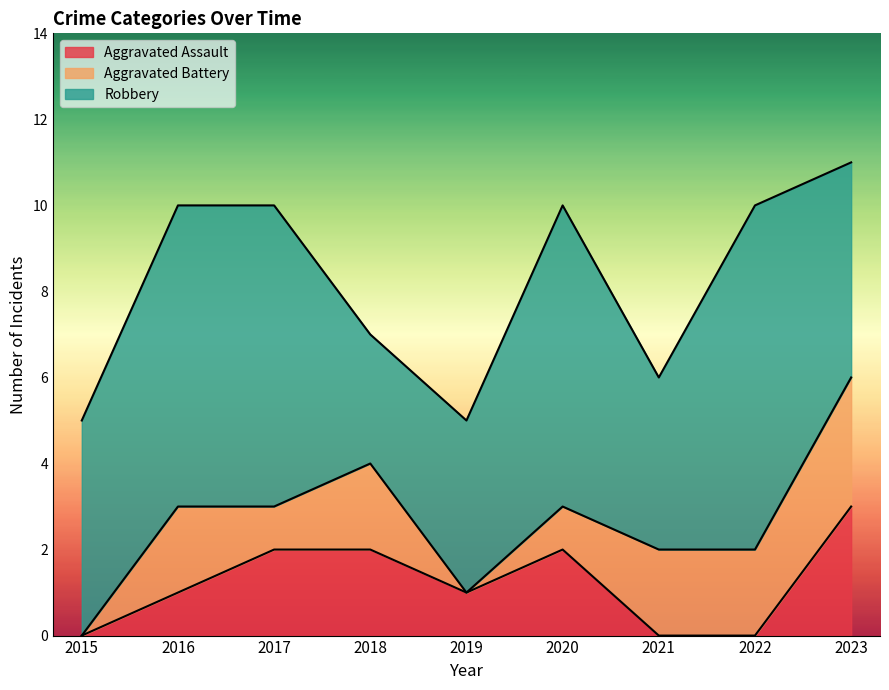

Which category has the highest value across all series?

2022